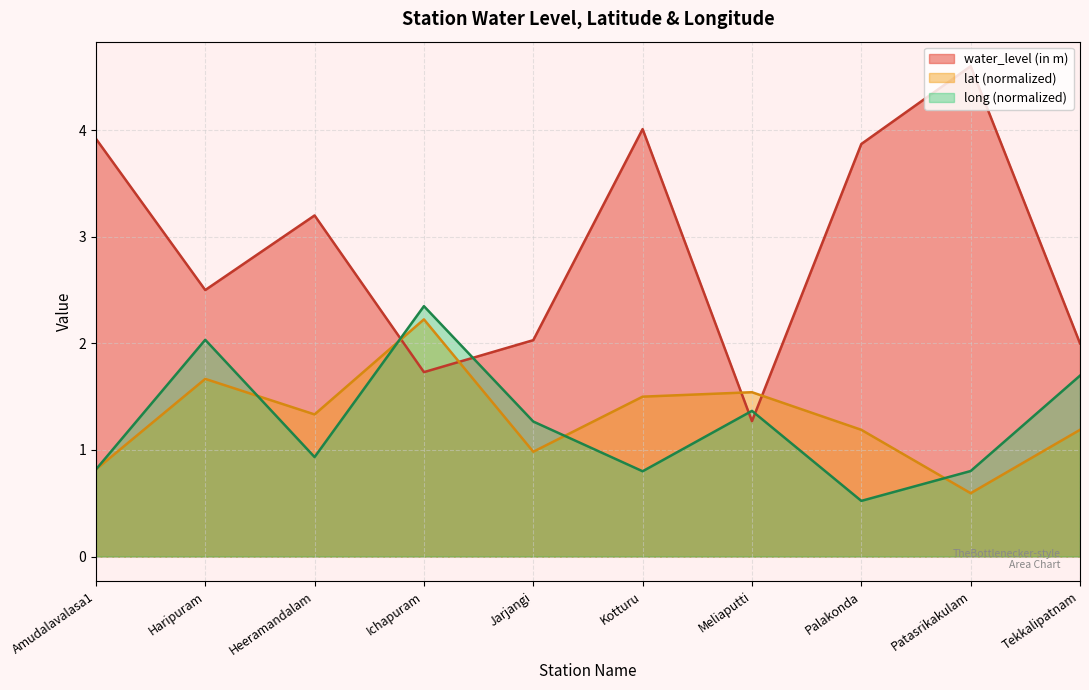

Reading left to right, extract all data points from this chart.

water_level (in m): Amudalavalasa1=3.9	Haripuram=2.5	Heeramandalam=3.2	Ichapuram=1.7	Jarjangi=2.0	Kotturu=4.0	Meliaputti=1.3	Palakonda=3.9	Patasrikakulam=4.6	Tekkalipatnam=2.0
lat: Amudalavalasa1=0.8	Haripuram=1.7	Heeramandalam=1.3	Ichapuram=2.2	Jarjangi=1.0	Kotturu=1.5	Meliaputti=1.5	Palakonda=1.2	Patasrikakulam=0.6	Tekkalipatnam=1.2
long: Amudalavalasa1=0.8	Haripuram=2.0	Heeramandalam=0.9	Ichapuram=2.3	Jarjangi=1.3	Kotturu=0.8	Meliaputti=1.4	Palakonda=0.5	Patasrikakulam=0.8	Tekkalipatnam=1.7